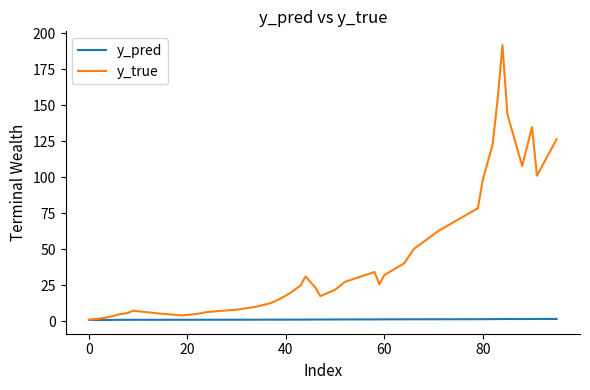

What are all the series names shown in the legend?

y_pred, y_true